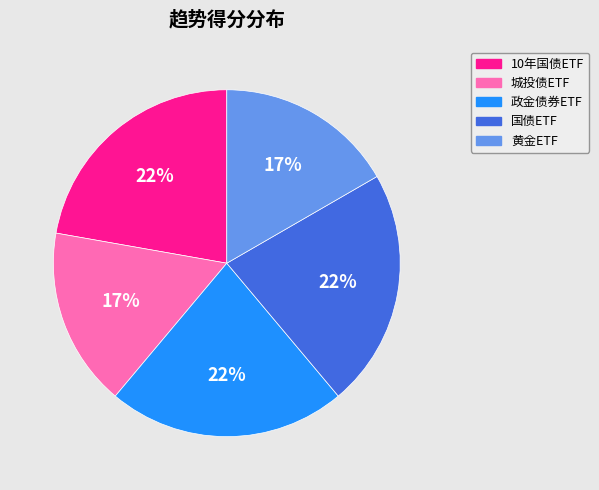

Which has a higher value, 国债ETF or 黄金ETF?

国债ETF